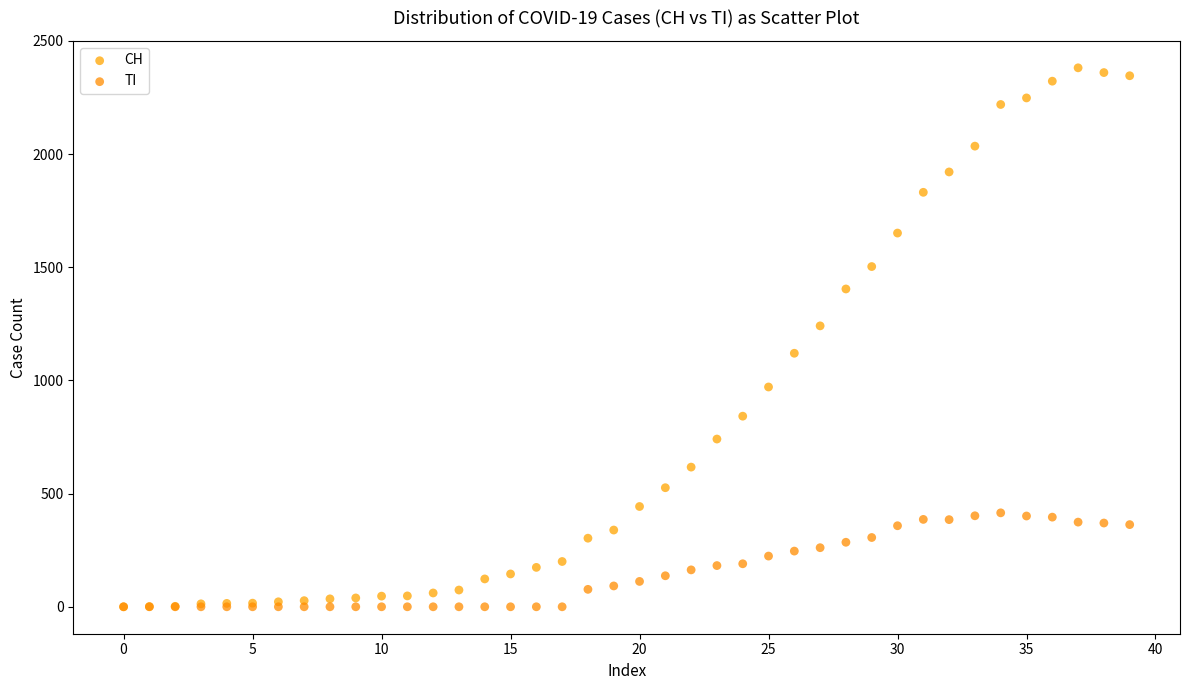

What are all the series names shown in the legend?

CH, TI